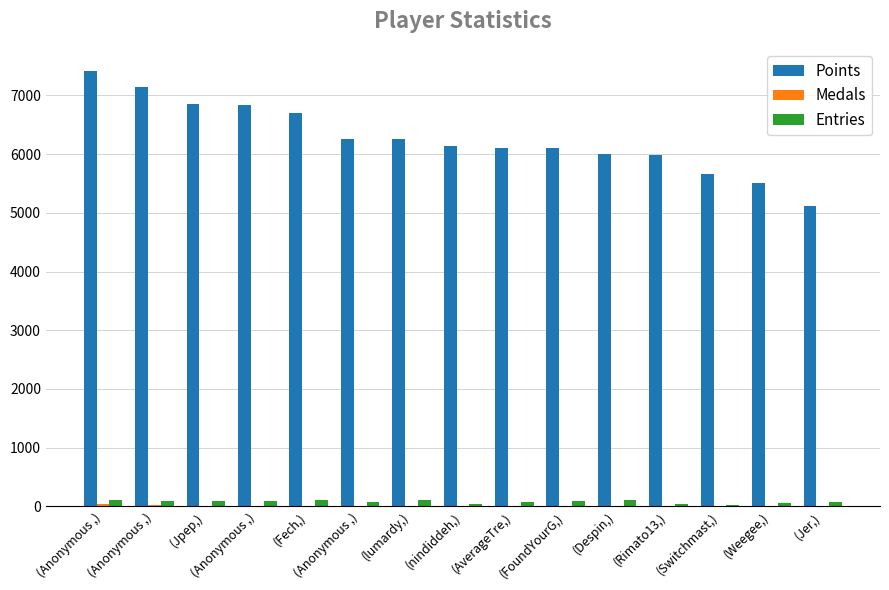

True or false: Entries has a value of 21 at (Jpep,).

False